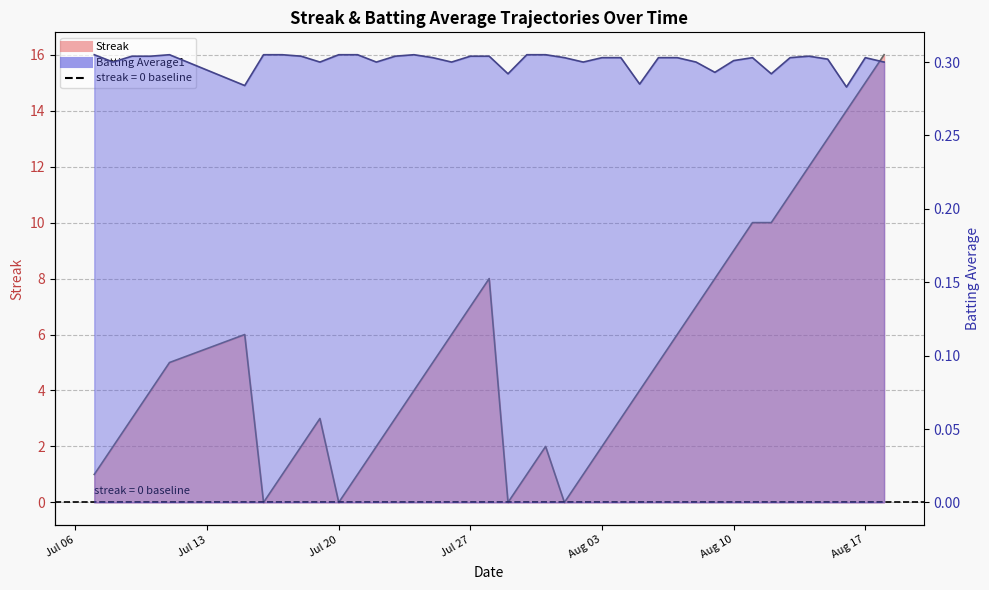

After their last crossing, which series has the higher values: Batting Average1 or Streak?

Streak